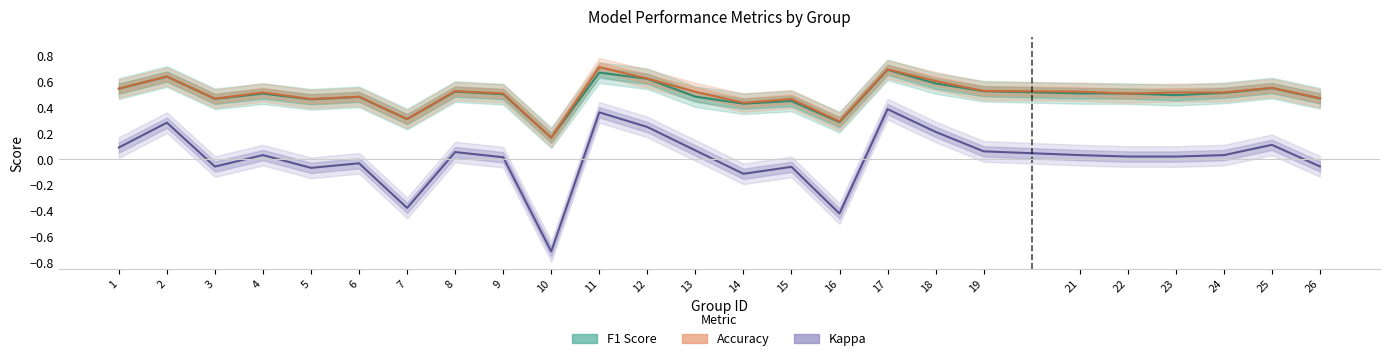

Is the value of F1 Score at 17 greater than the value of Kappa at 9?

Yes